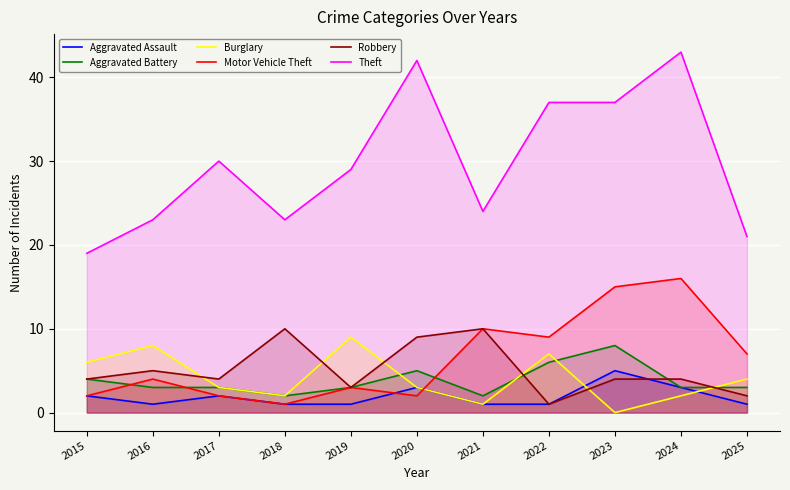

What is the approximate value of Theft at 2016?

23